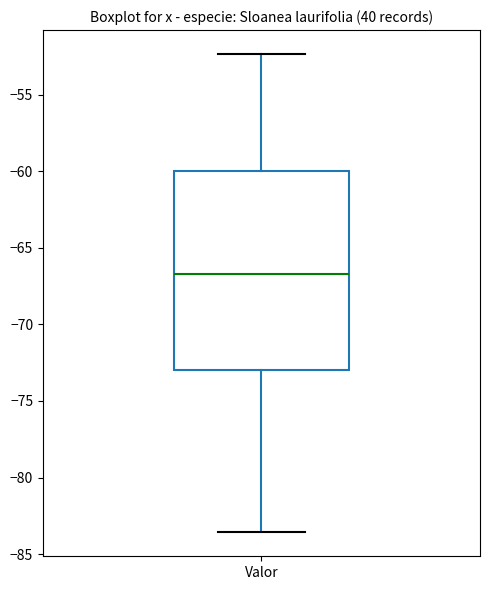

Read this box plot against the y-axis: the position of the median line, the range covered by the box, and the ends of both whiskers. The values are not printed on the chart, so give them approximately, as read against the axis.

median -66.5, box -73.0 to -60.0, whiskers -83.5 to -52.5